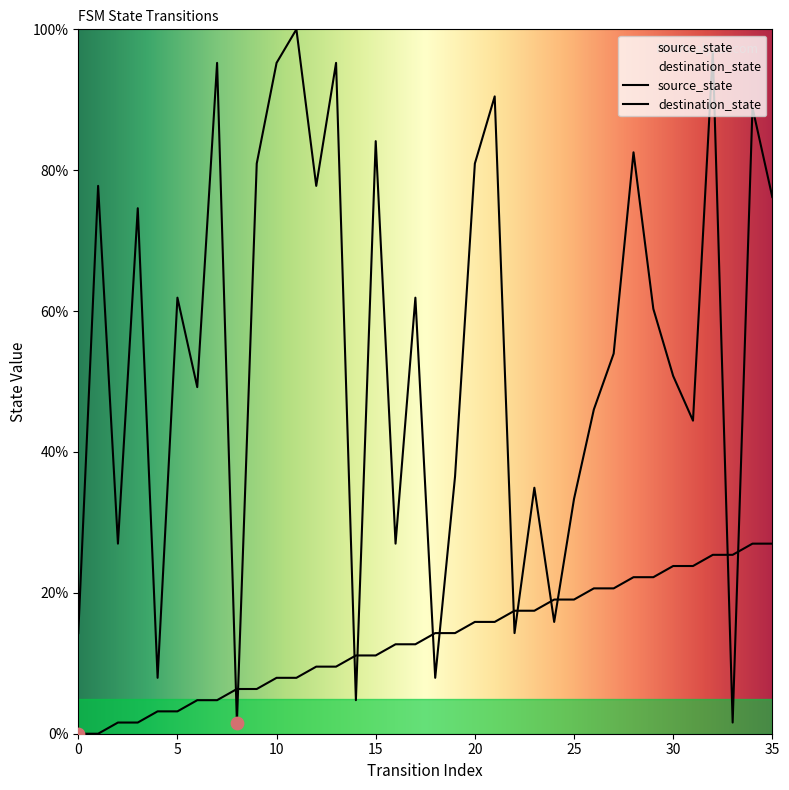

What is the total value across all series at 35?

103.2